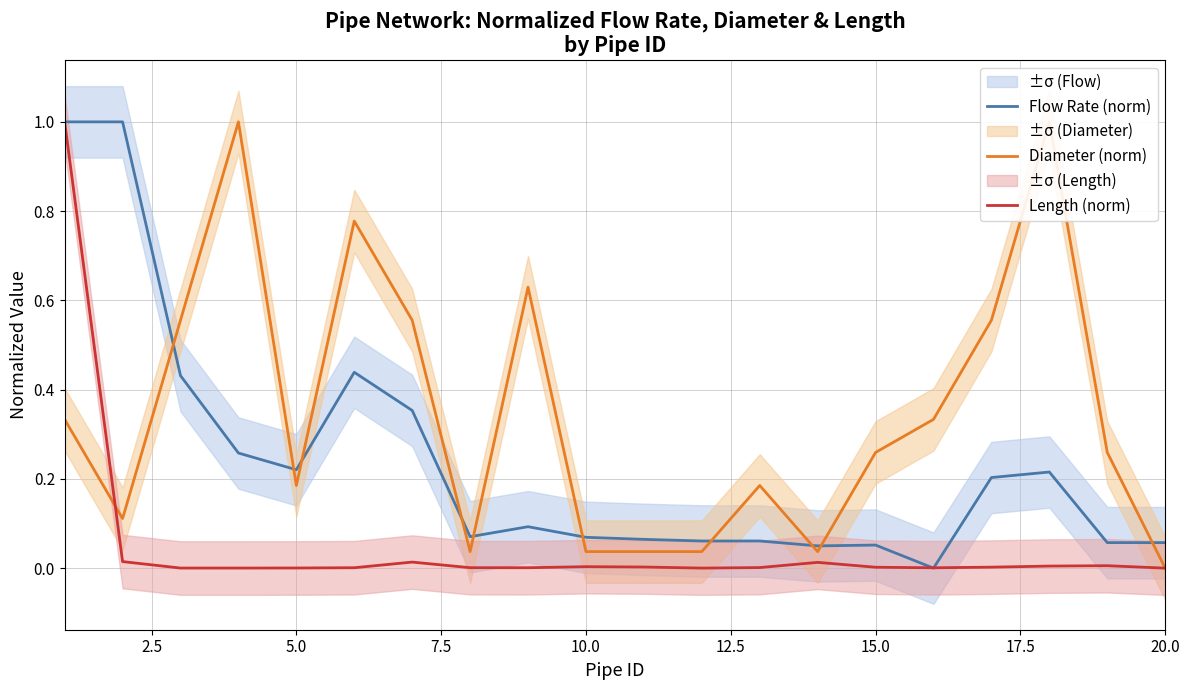

What is the maximum value for Diameter (norm)?

1.0